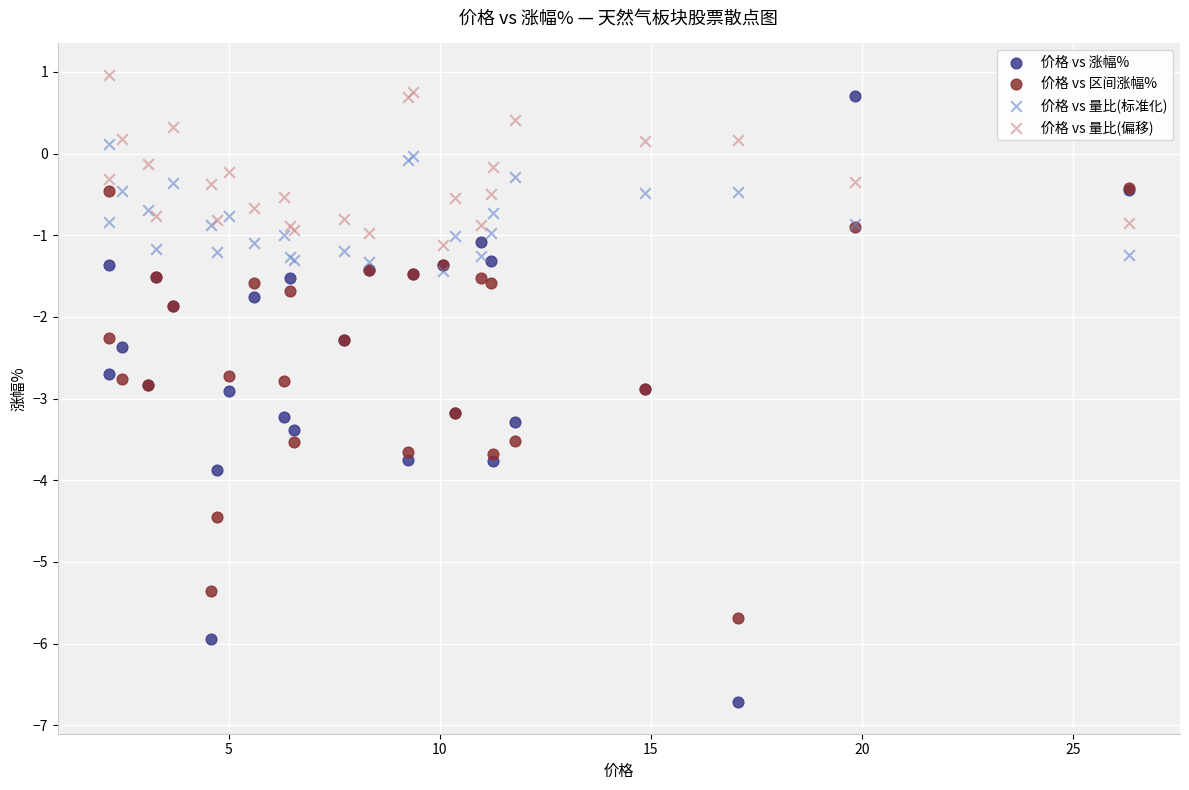

What are all the series names shown in the legend?

价格 vs 涨幅%, 价格 vs 区间涨幅%, 价格 vs 量比(标准化), 价格 vs 量比(偏移)